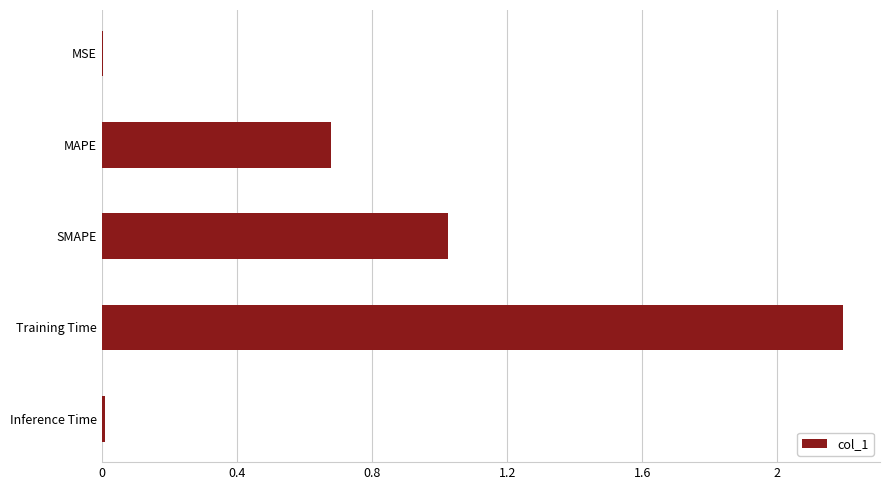

What is the sum of all values?

3.9